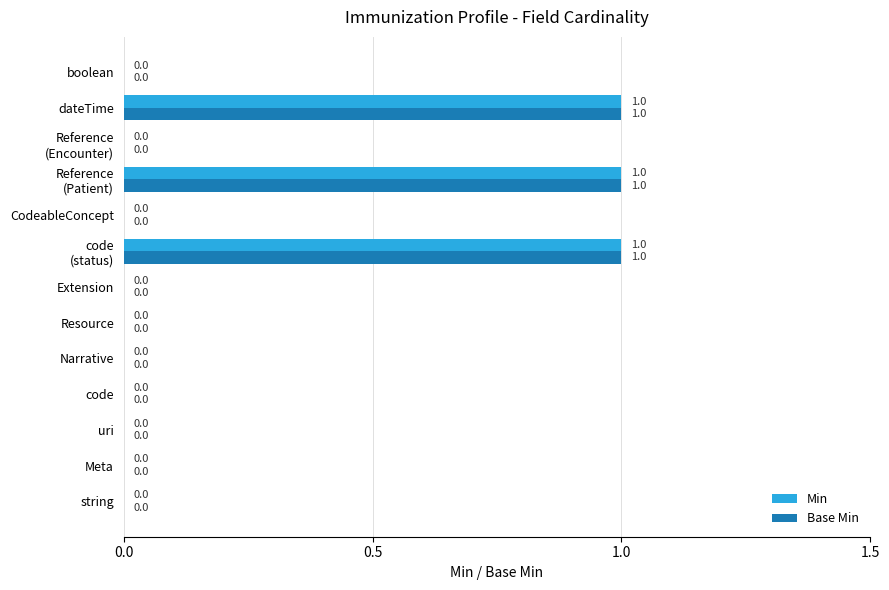

The value of Min at Resource is 1. True or false?

False